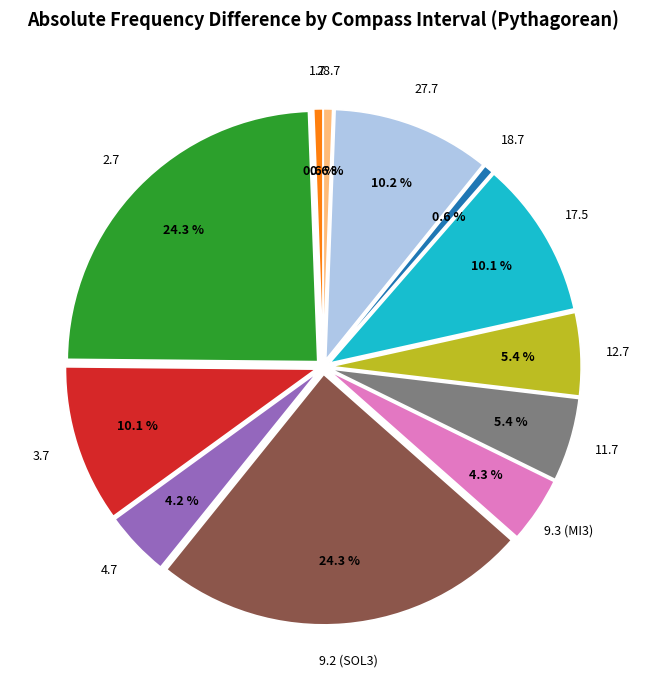

The 28.7 slice represents 9% of the pie. True or false?

False